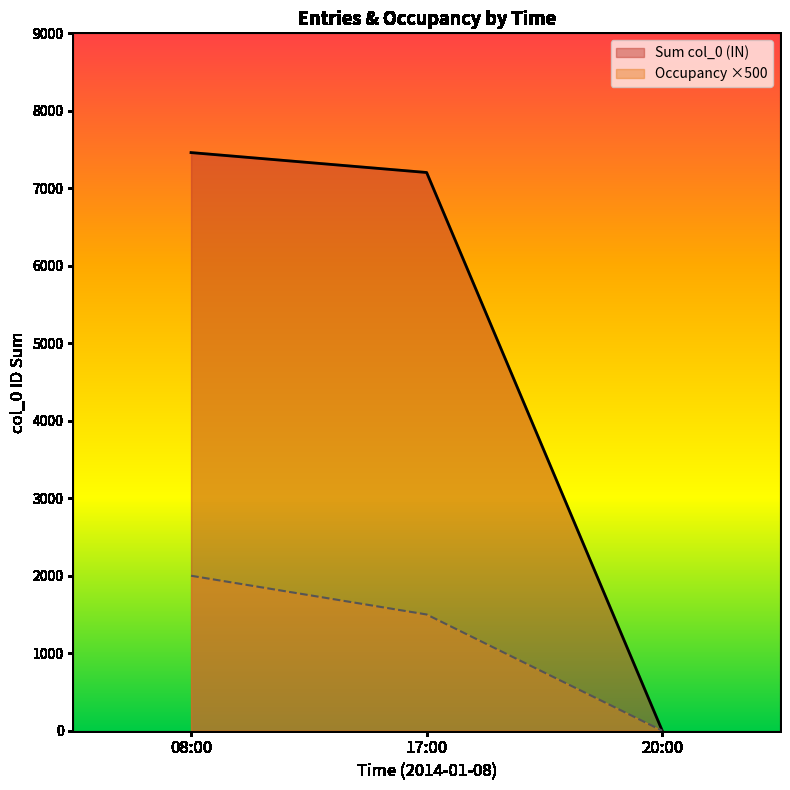

How many categories are shown in the chart?

3